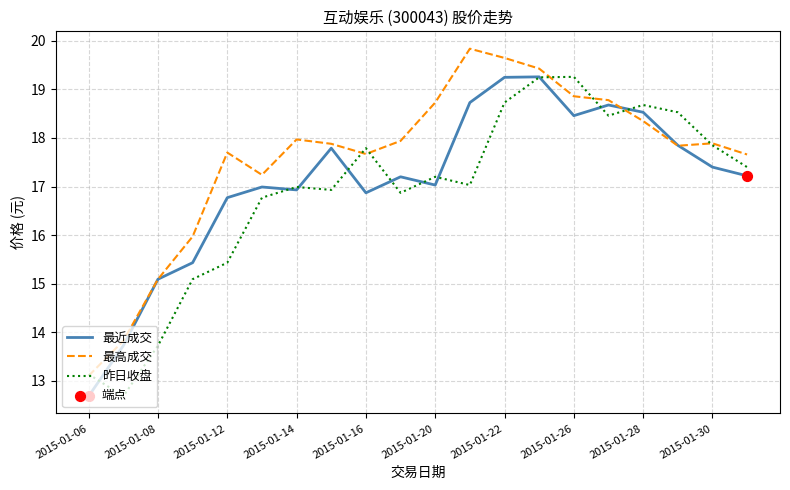

Which series has the largest total across all categories?

最高成交